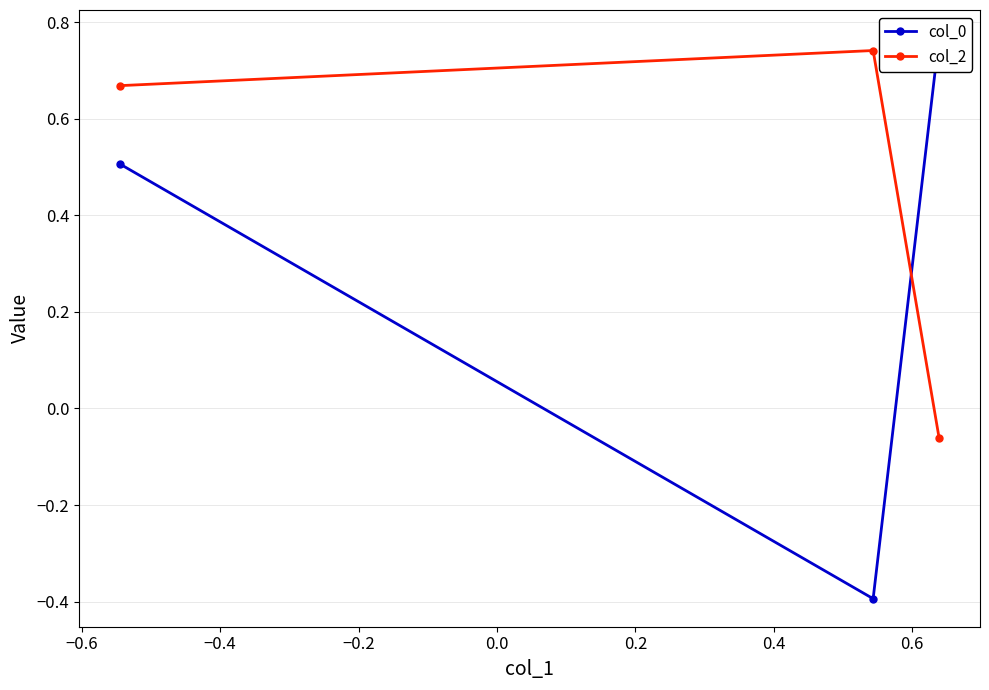

Which series has the largest range (max minus min)?

col_0